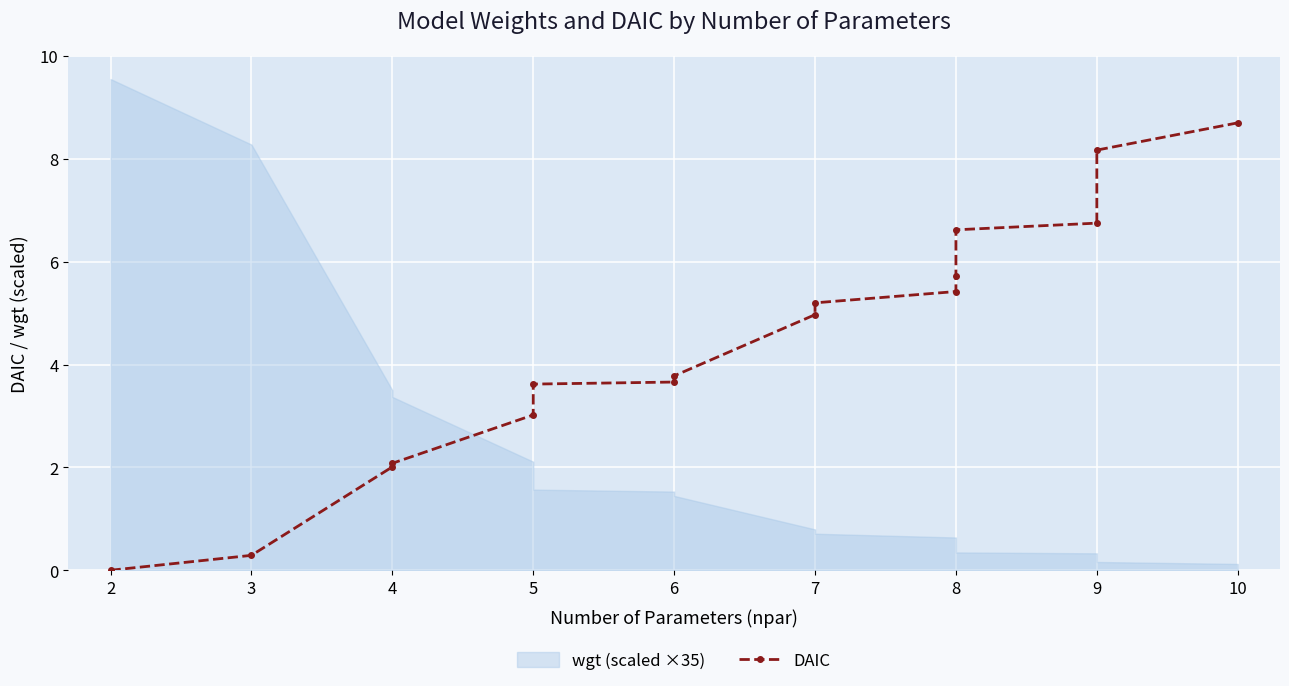

At which category does the chart reach its minimum across all series?

2